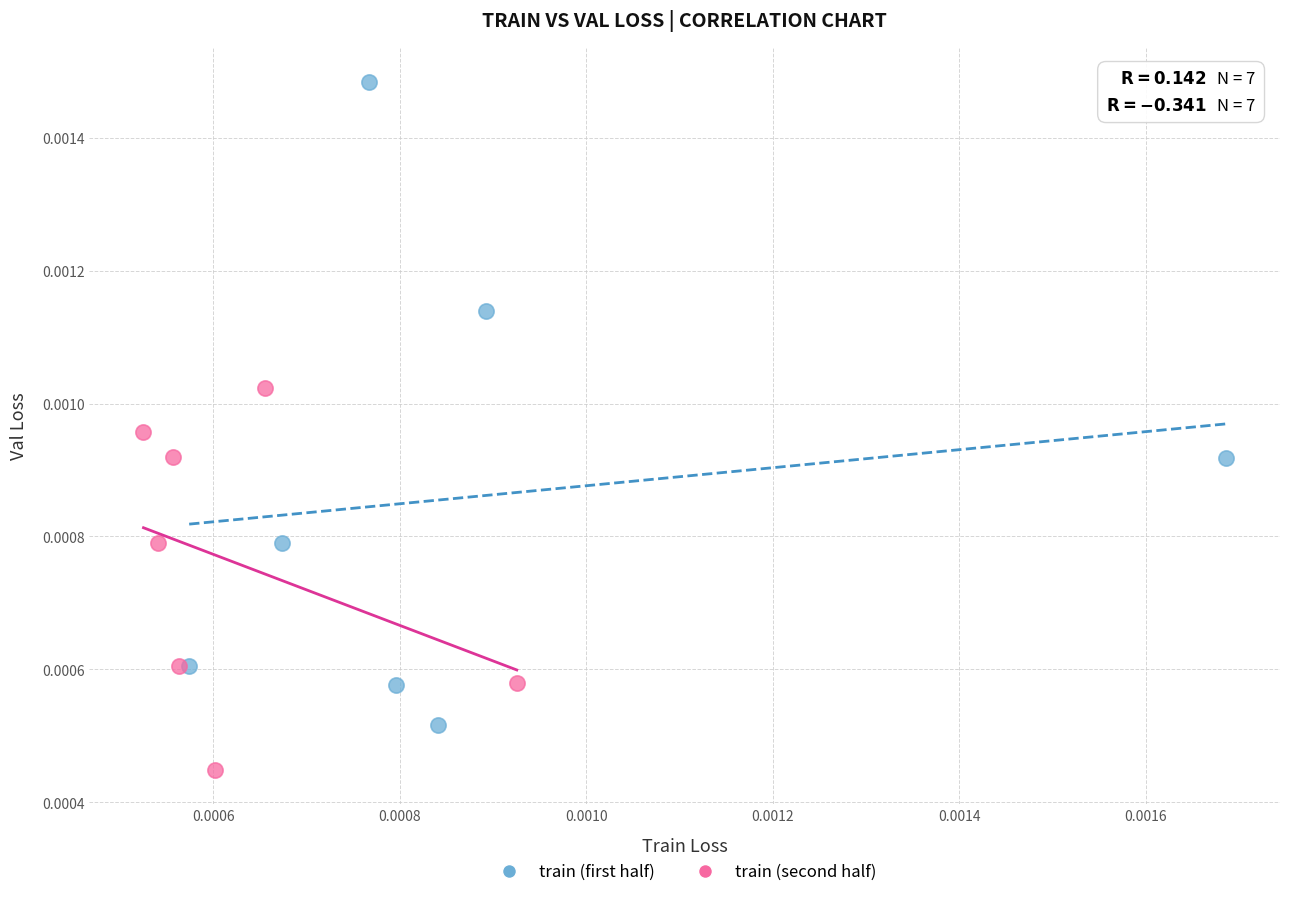

Which series contains the highest Y value?

train (first half)